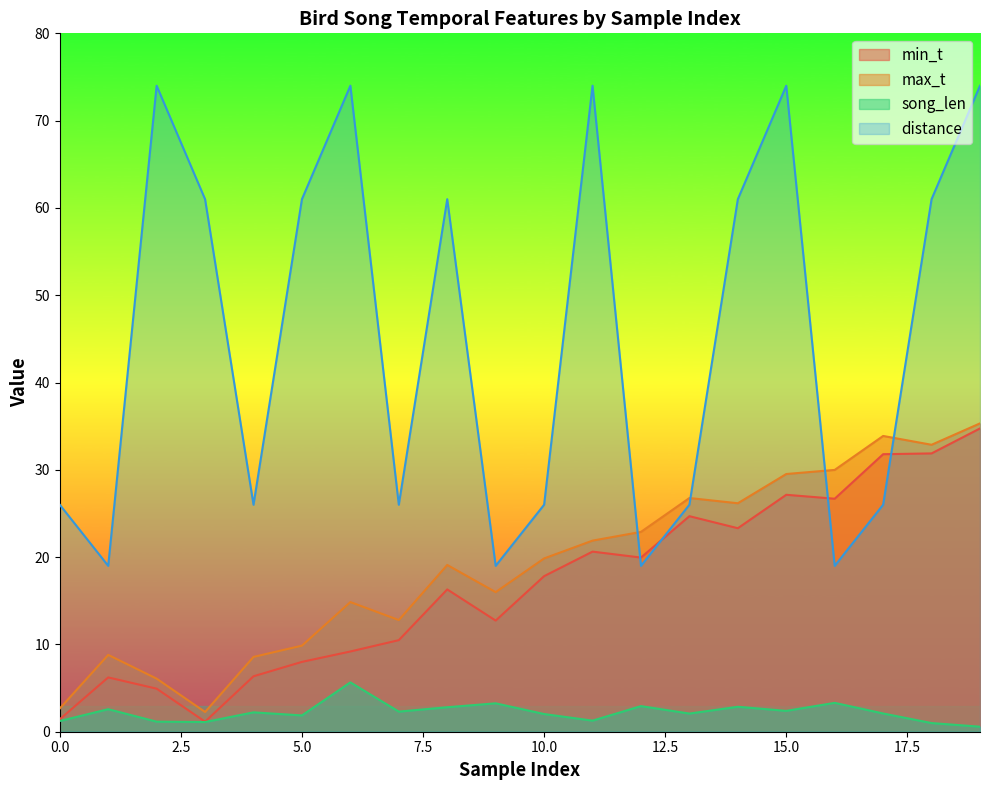

At which category does max_t reach its first local peak?

1